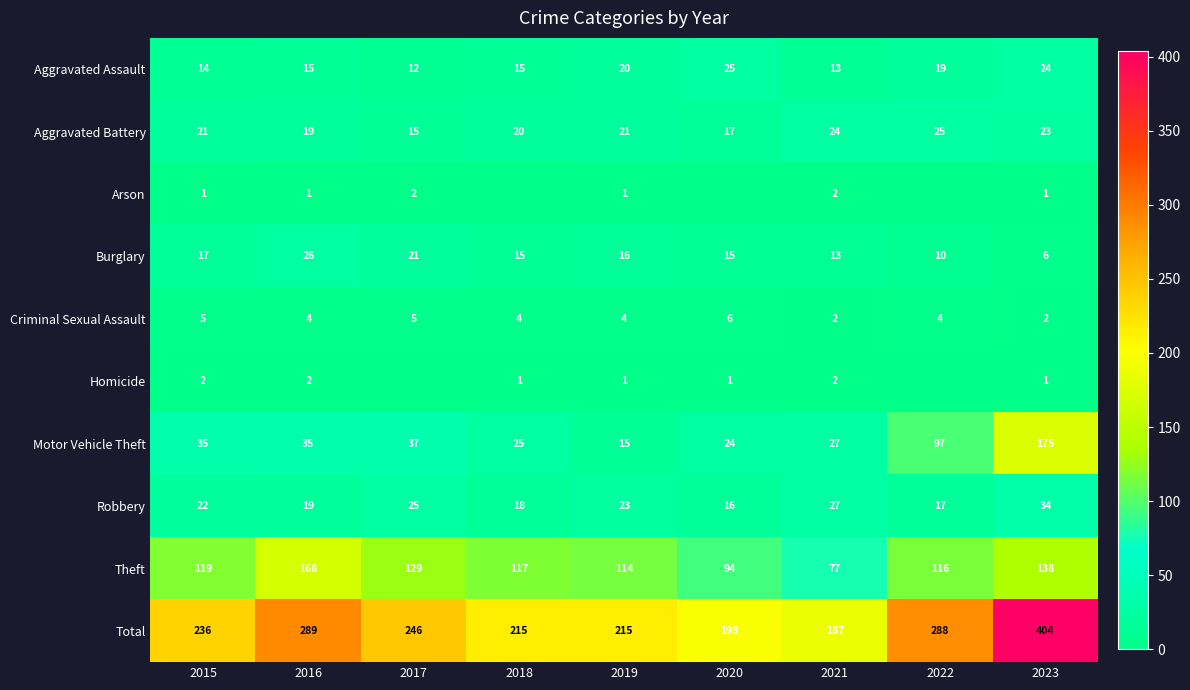

The value of Aggravated Assault at 2017 is 12. True or false?

True